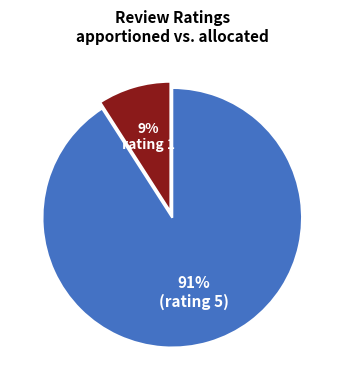

Is there a majority slice in this chart?

Yes